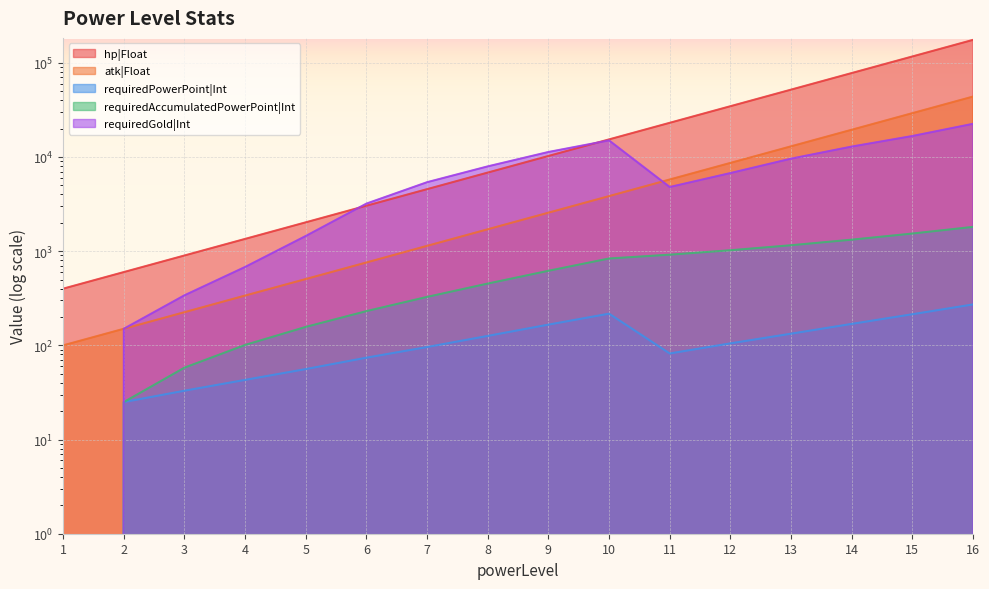

True or false: hp|Float and requiredAccumulatedPowerPoint|Int intersect in this chart.

False